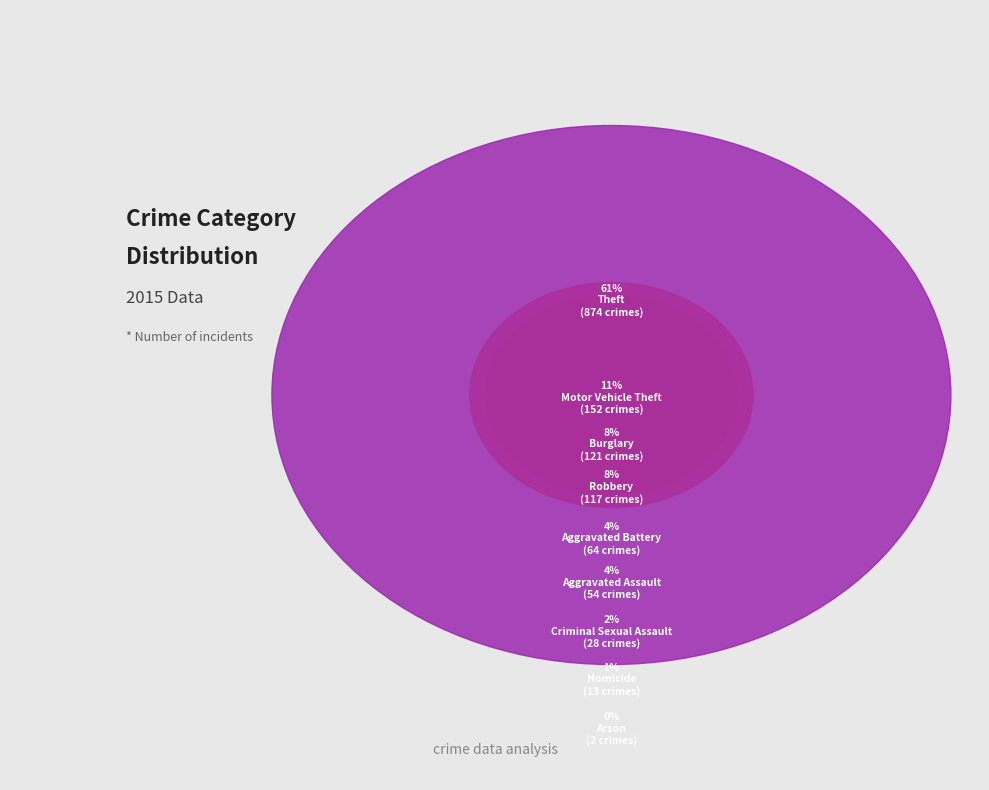

What is the change in value from Arson to Robbery?

+115